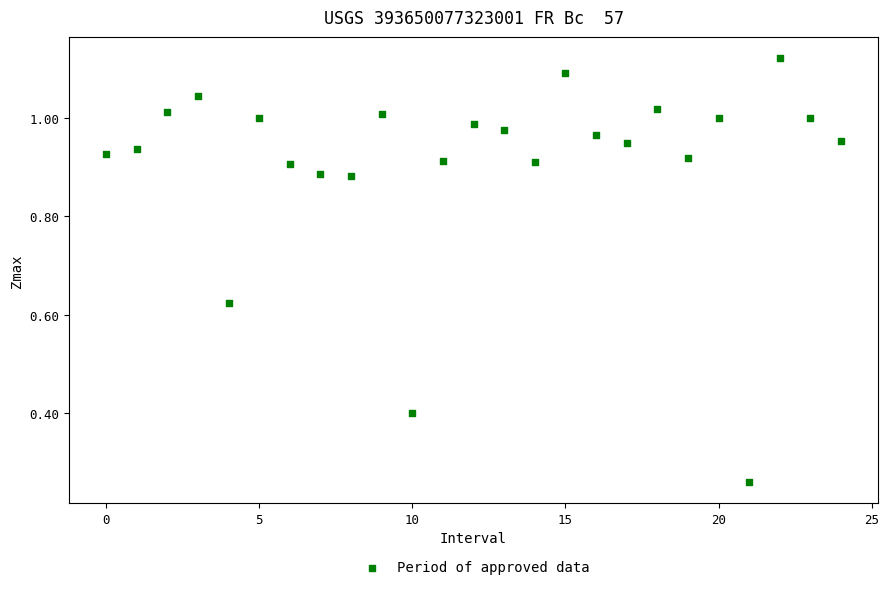

How many data points are displayed?

25